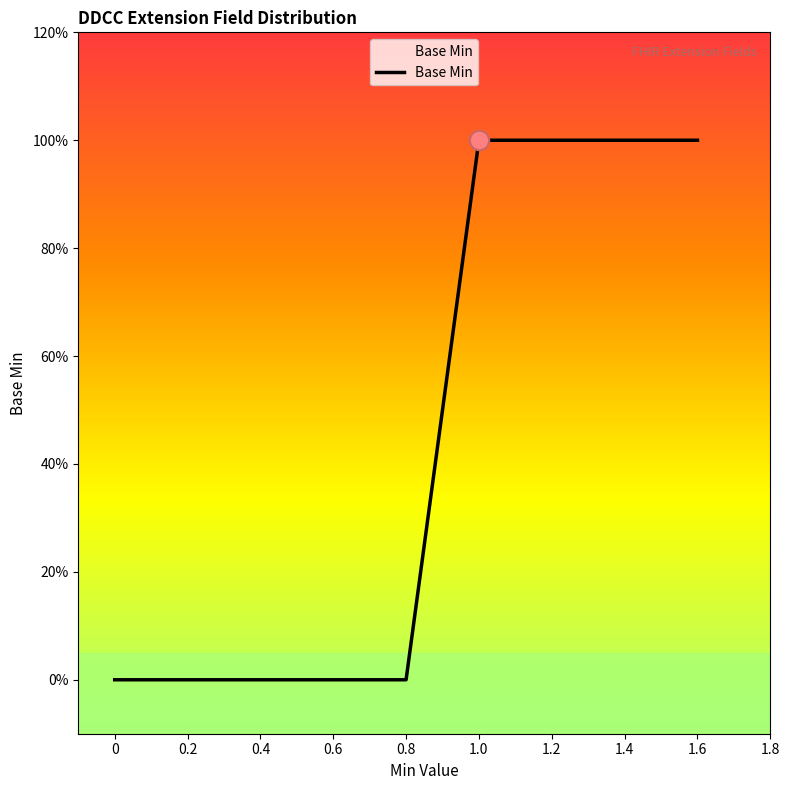

True or false: the data has more than 0 interior local peaks.

False